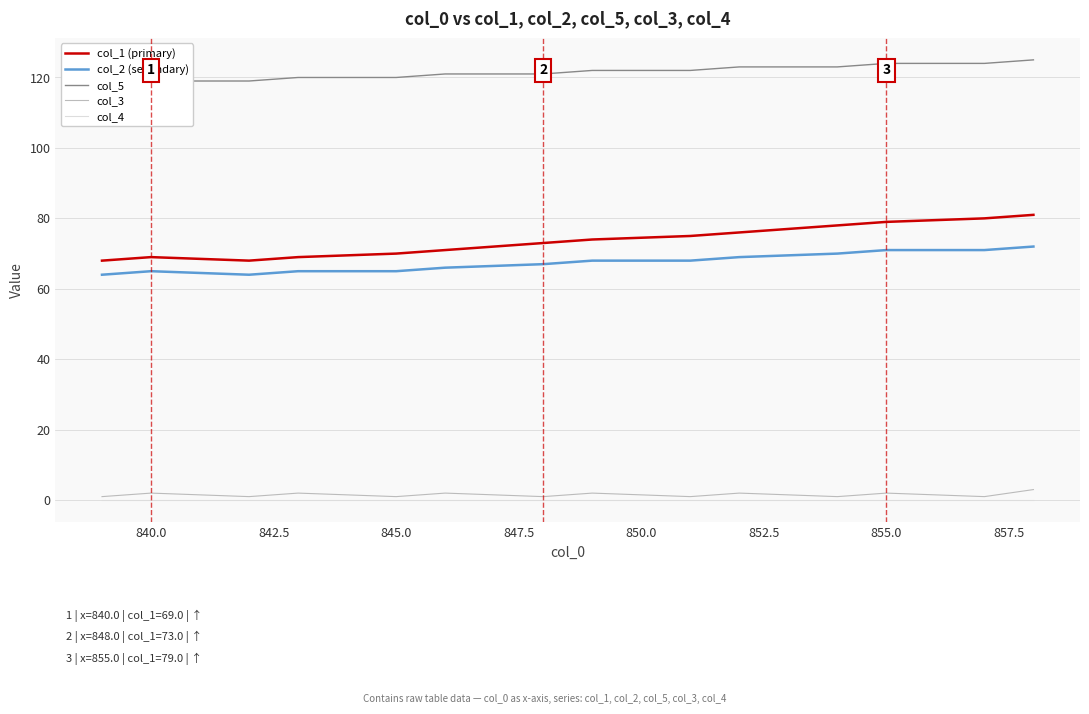

True or false: col_1 (primary) has a value of 118 at 845.0.

False